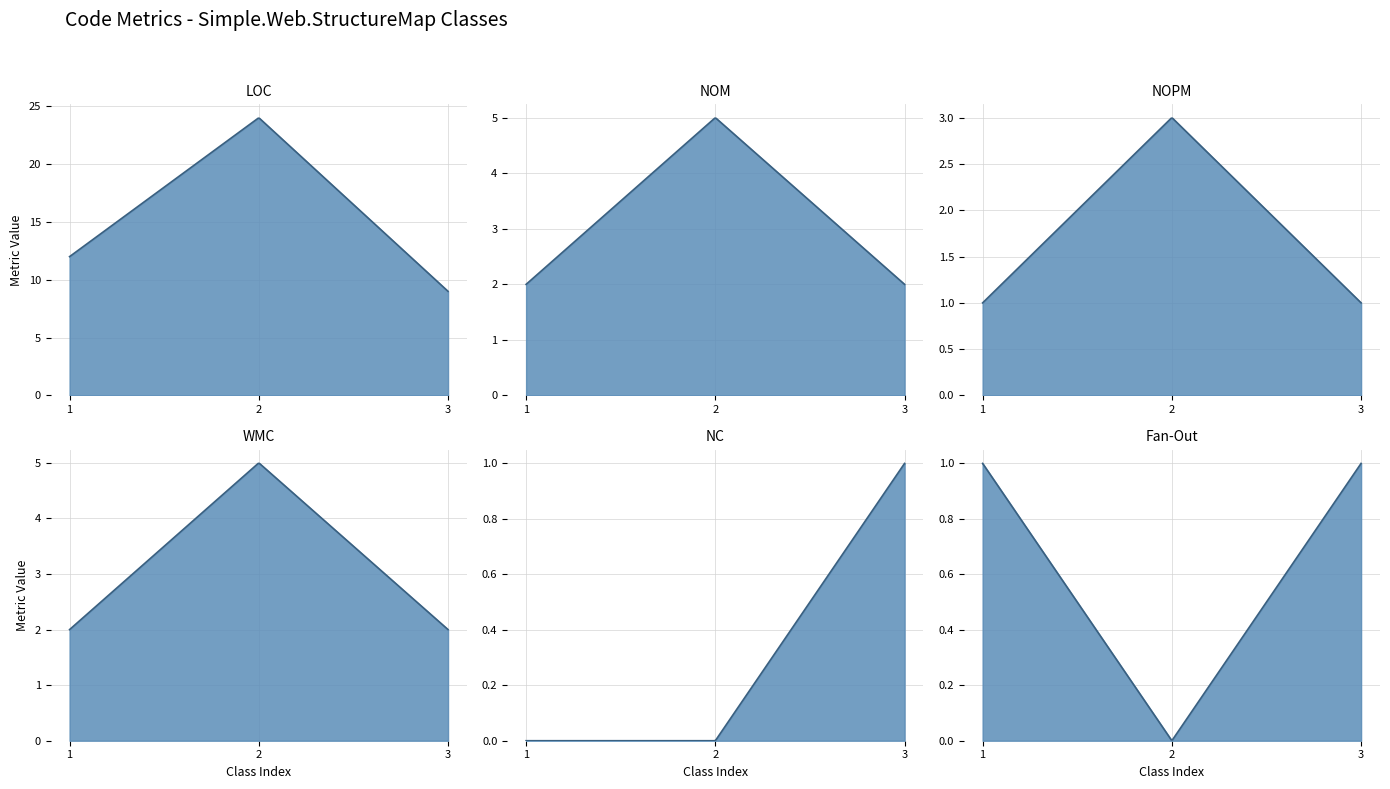

Reading right to left, transcribe all the data shown in this chart.

LOC: StructureMapStartupBase=9	StructureMapContainerScope=24	StructureMapContainer=12
NOM: StructureMapStartupBase=2	StructureMapContainerScope=5	StructureMapContainer=2
NOPM: StructureMapStartupBase=1	StructureMapContainerScope=3	StructureMapContainer=1
WMC: StructureMapStartupBase=2	StructureMapContainerScope=5	StructureMapContainer=2
NC: StructureMapStartupBase=1	StructureMapContainerScope=0	StructureMapContainer=0
Fan-Out: StructureMapStartupBase=1	StructureMapContainerScope=0	StructureMapContainer=1